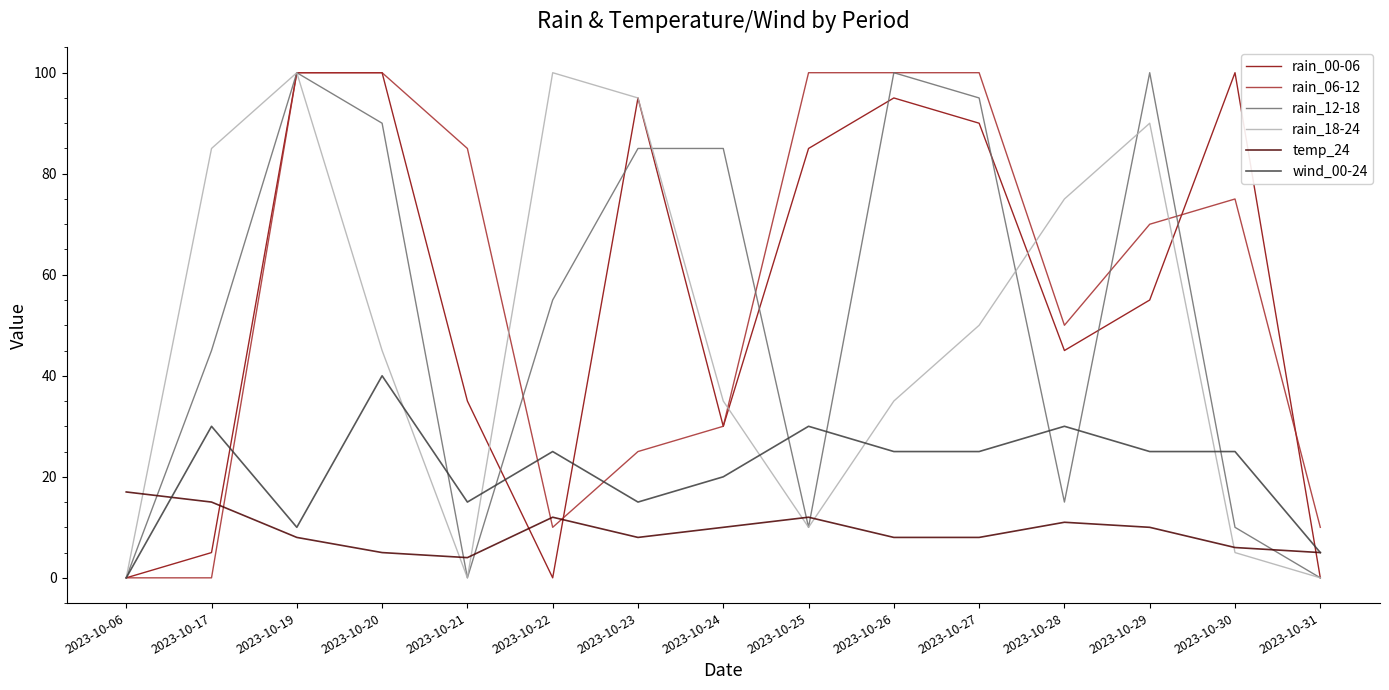

At which label is rain_06-12 closest to 50?

2023-10-28